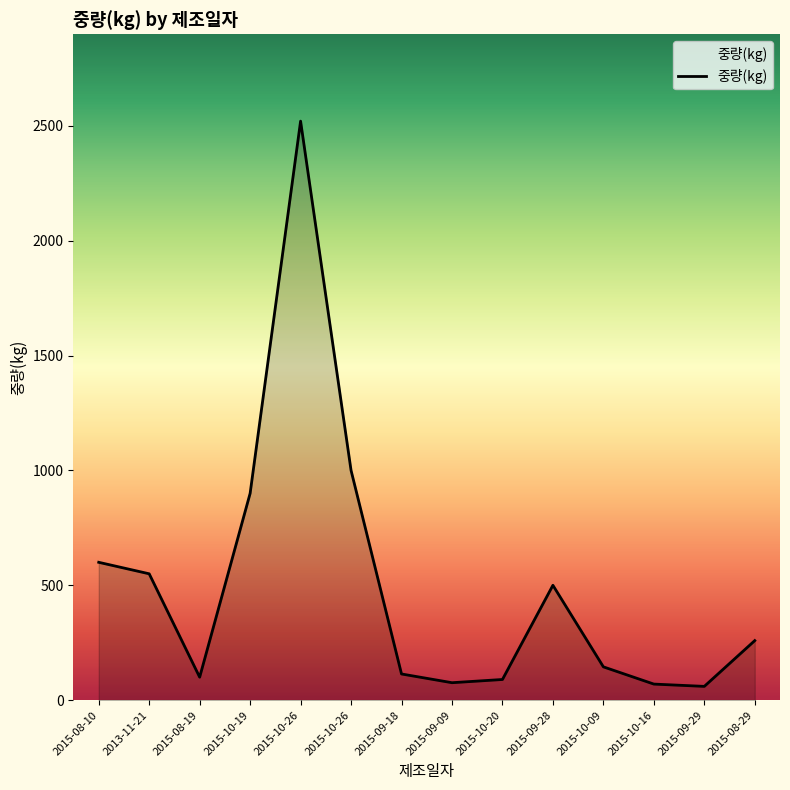

True or false: there are more than 2 points higher than both neighbors.

False